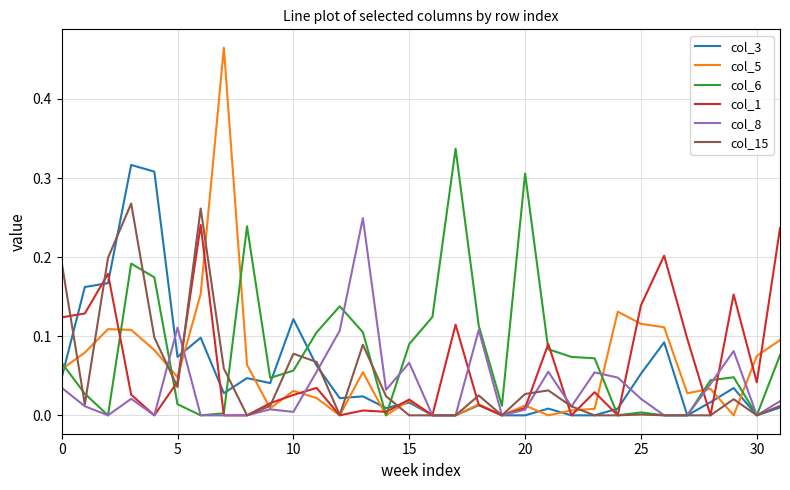

Which series has the largest range (max minus min)?

col_5